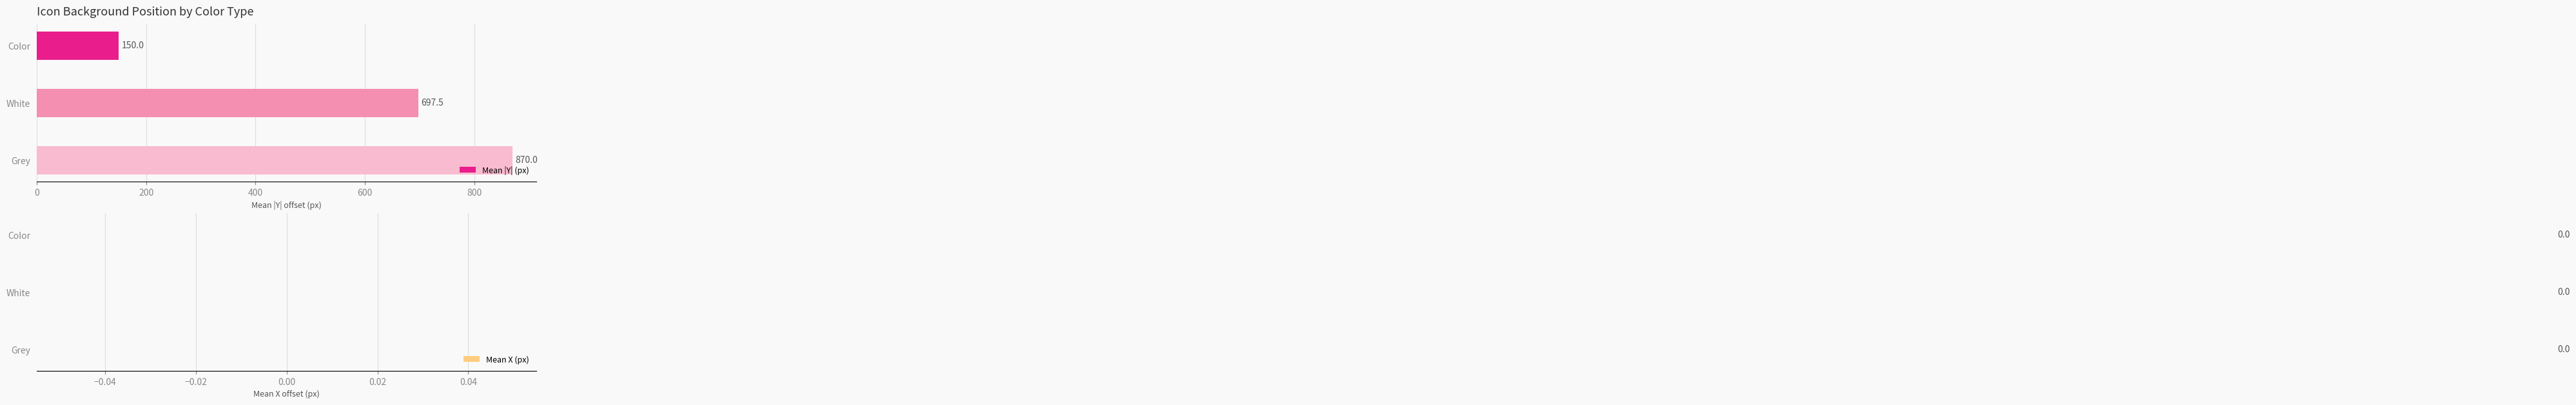

How many values are between 150 and 870?

3